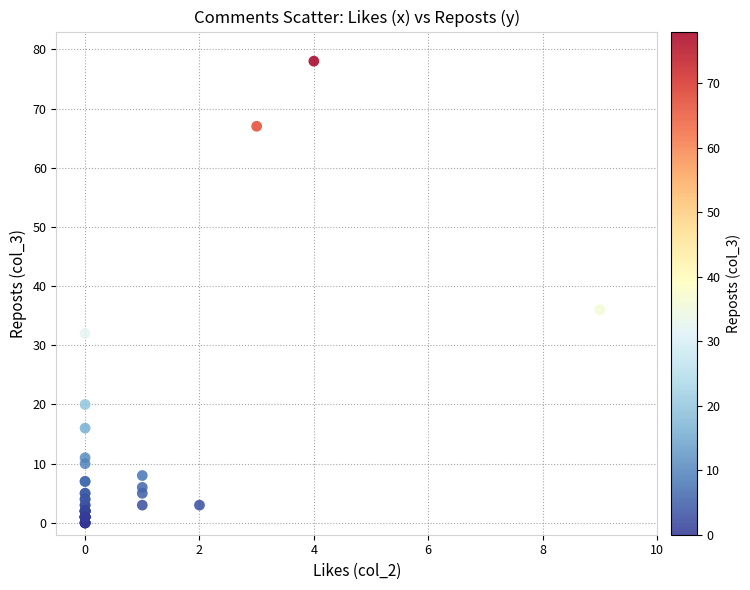

What Y value in the scatter plot is closest to 39?

36